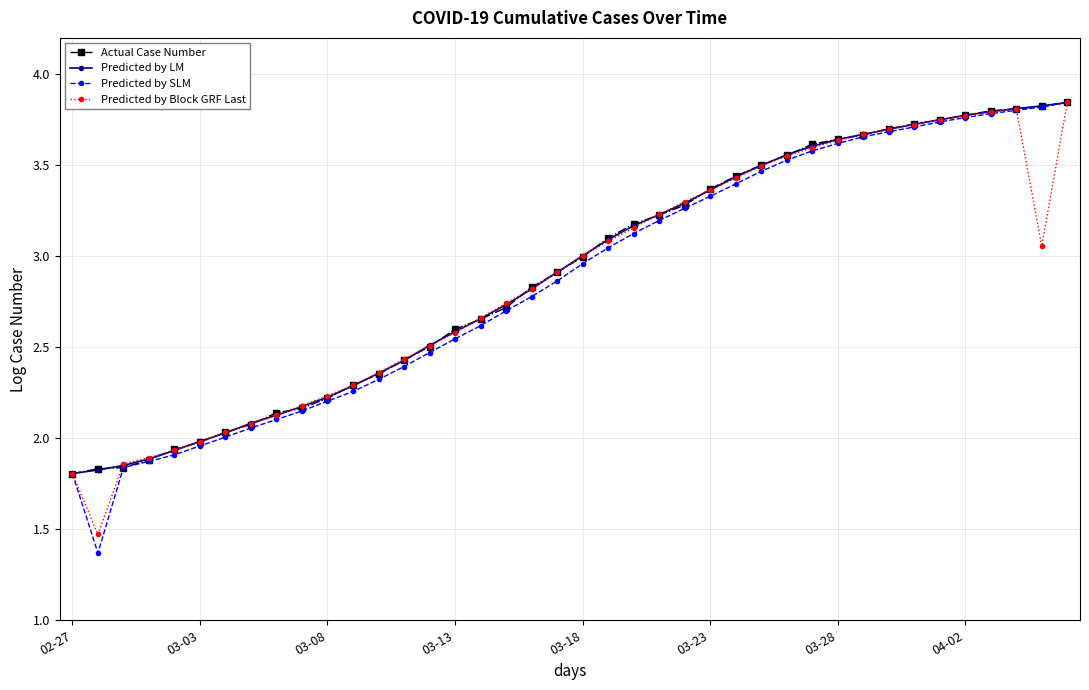

Is this an area chart (filled region under the line)?

No